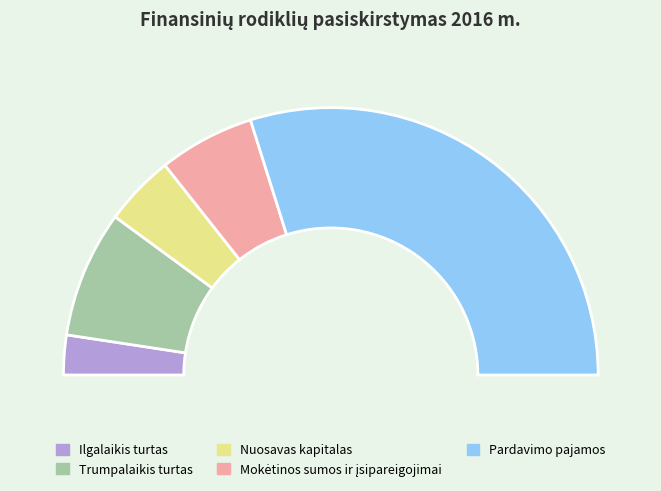

To the nearest percent, what is the combined percentage of Ilgalaikis turtas and Nuosavas kapitalas?

13%